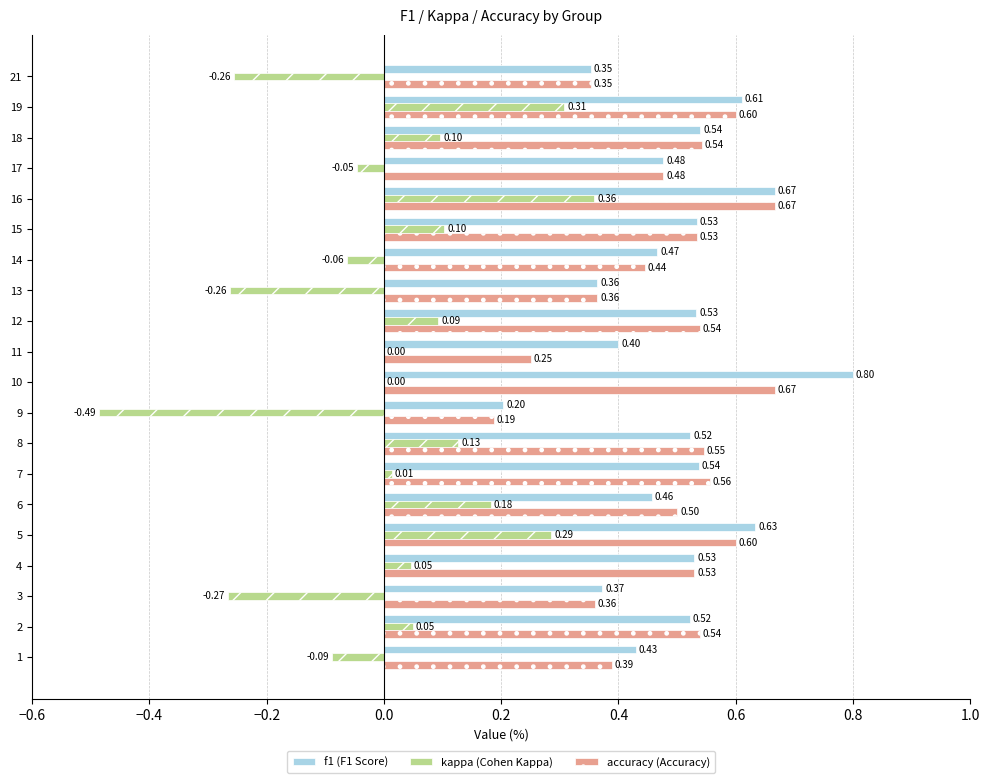

At which category is the sum across all series the highest?

16